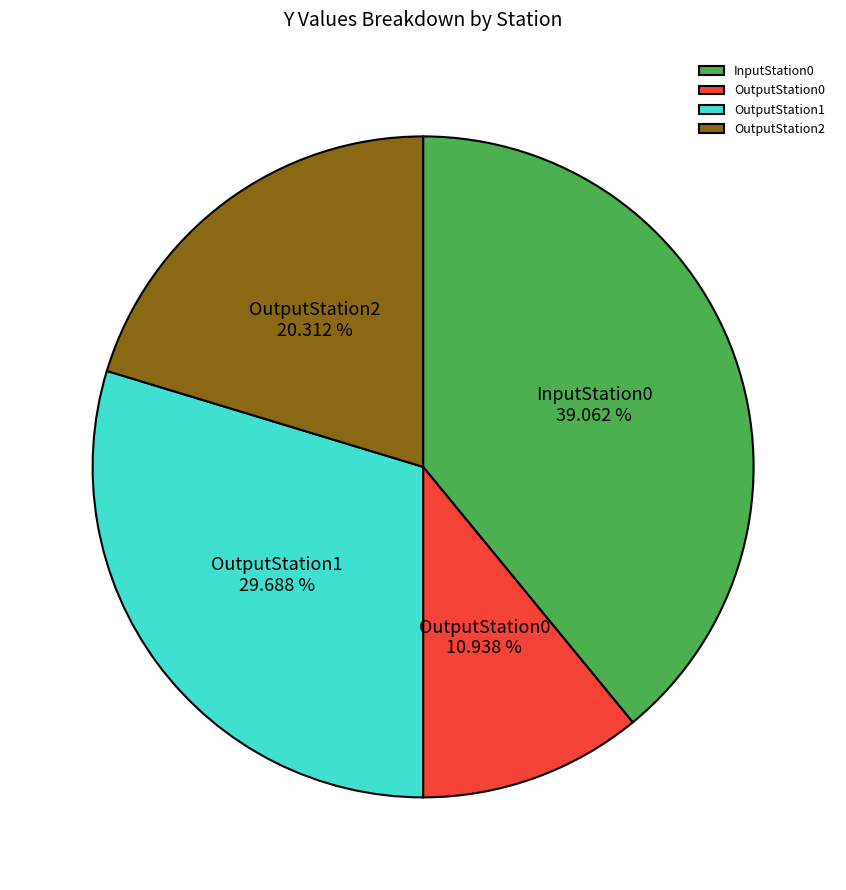

Which slice is the smallest?

OutputStation0